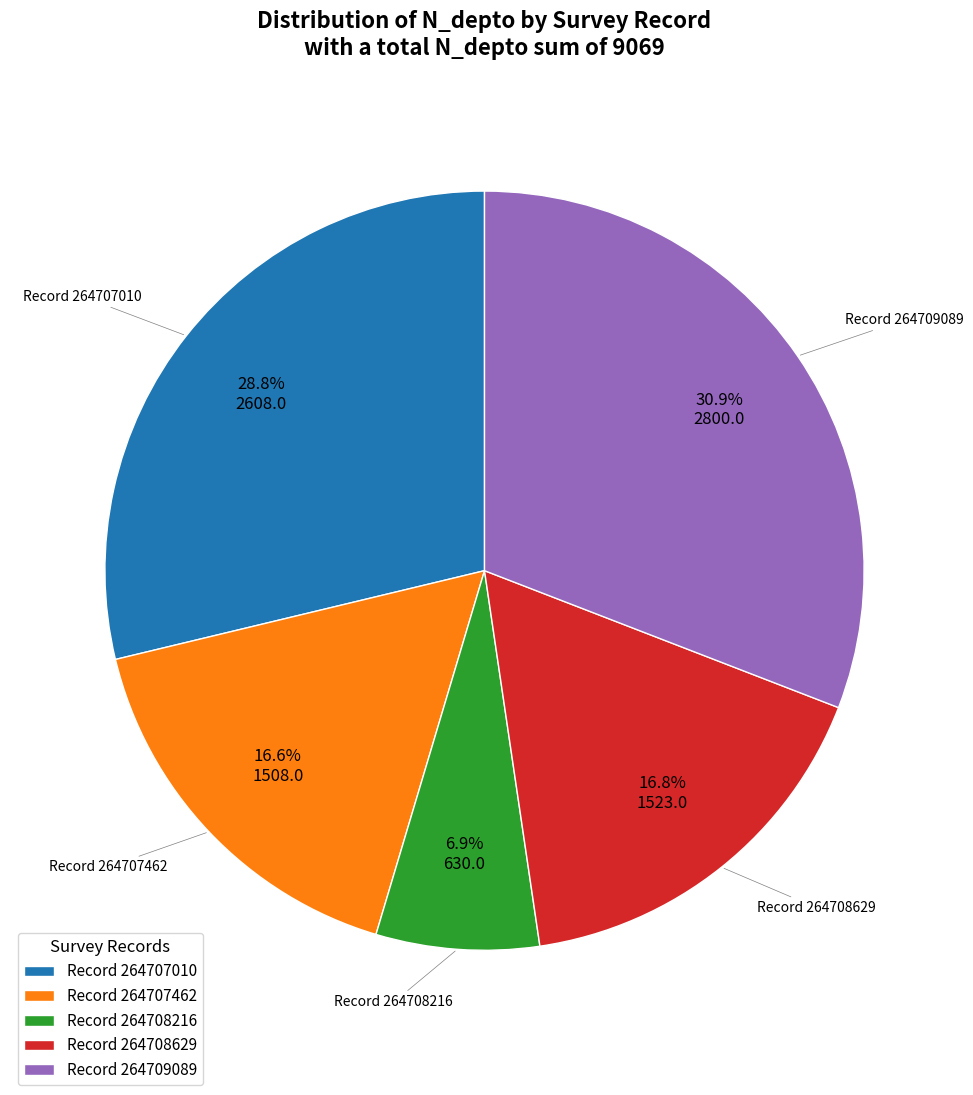

Which slice is the largest?

Record 264709089